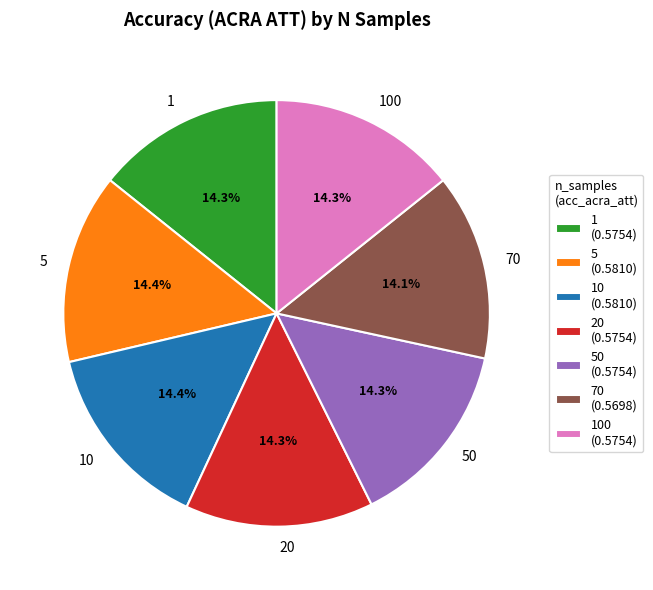

What percentage is NOT represented by 20?

85.7%